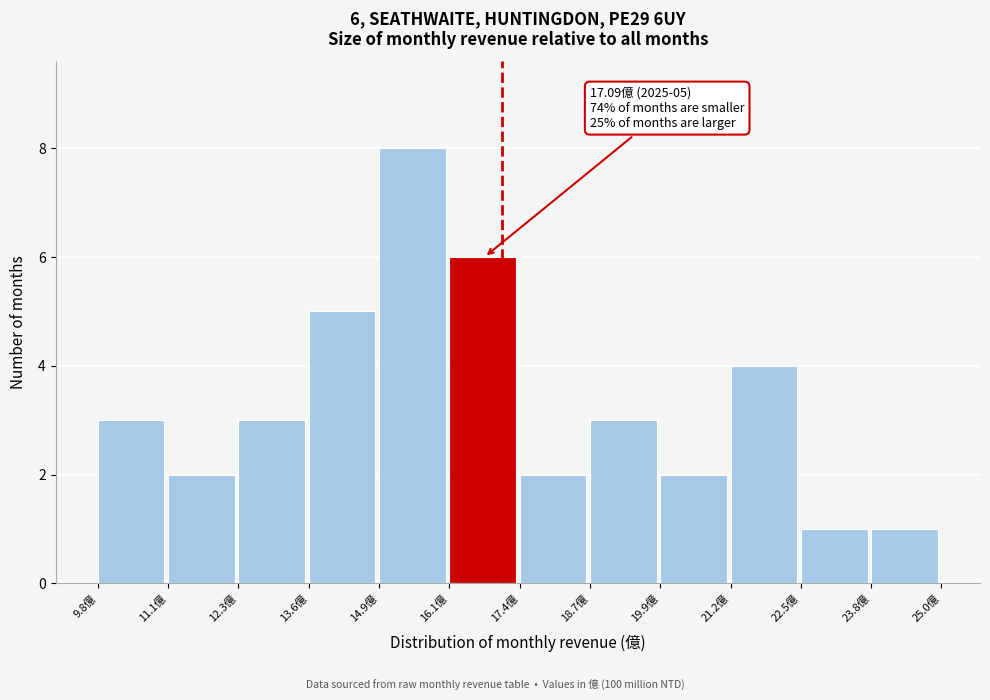

Over which range of the x-axis is the bar tallest?

14.8 to 16.2